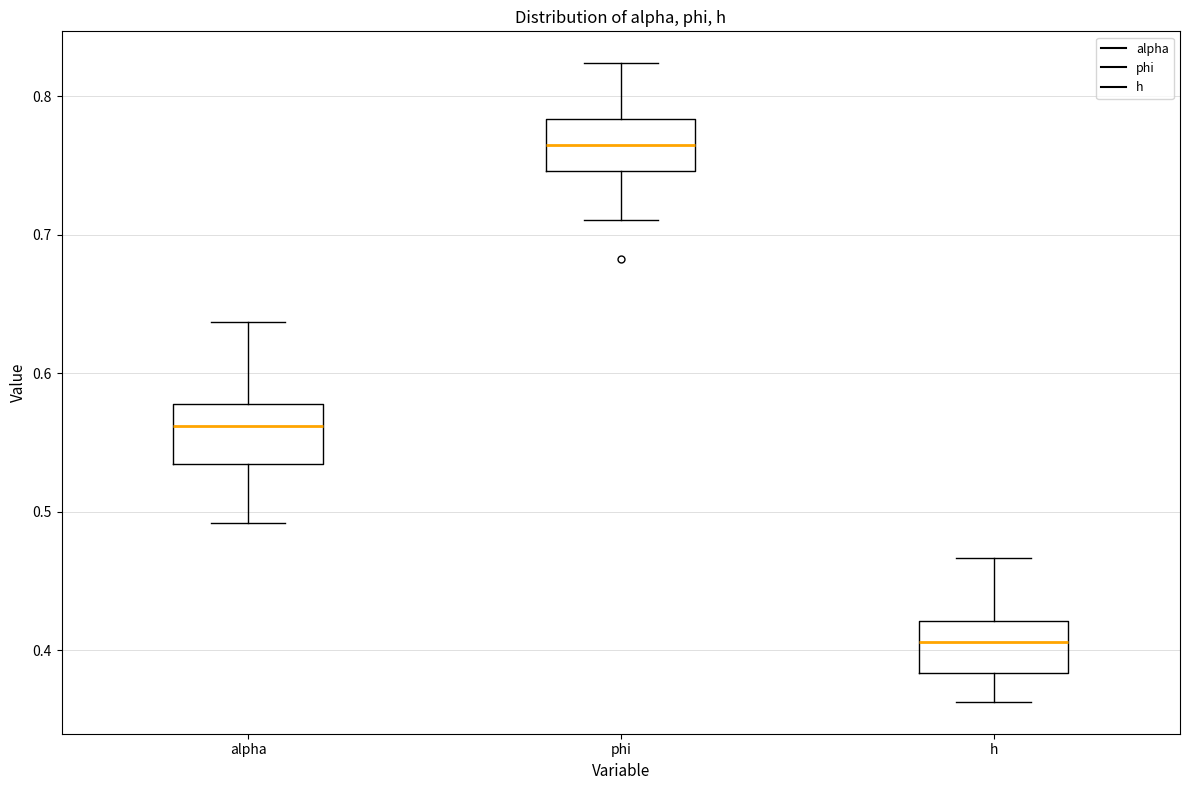

Where does the upper whisker of the box for phi end on the y-axis? The values are not printed on the chart, so give them approximately, as read against the axis.

0.82